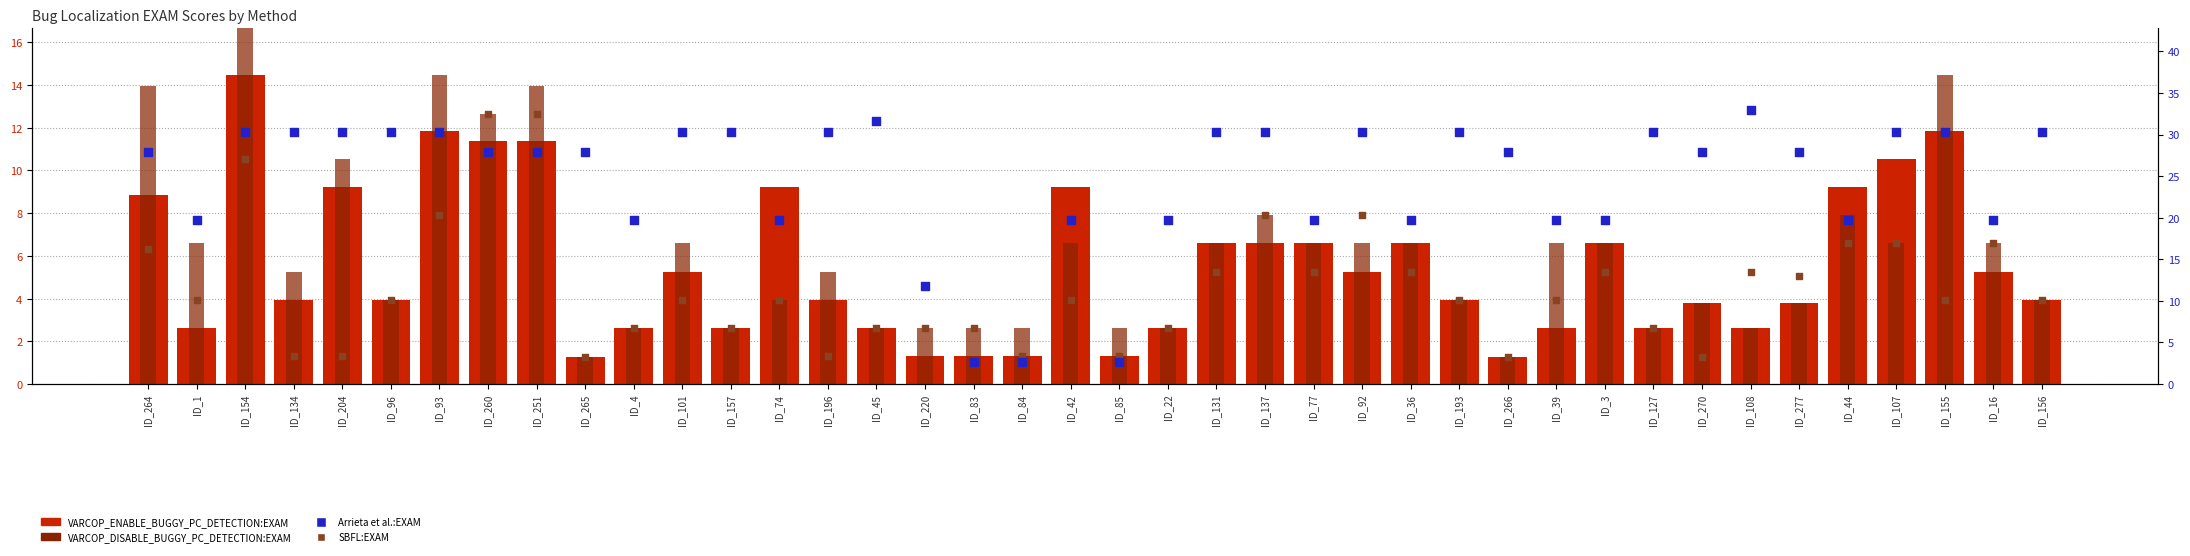

Which series has the largest total across all categories?

Arrieta et al.:EXAM